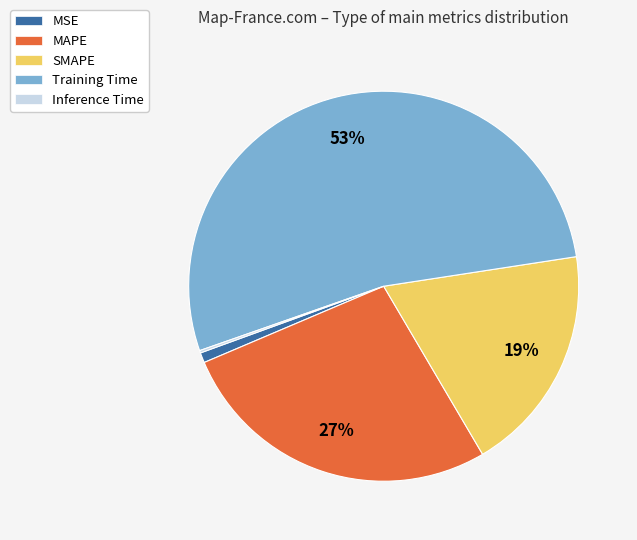

Is there a majority slice in this chart?

Yes